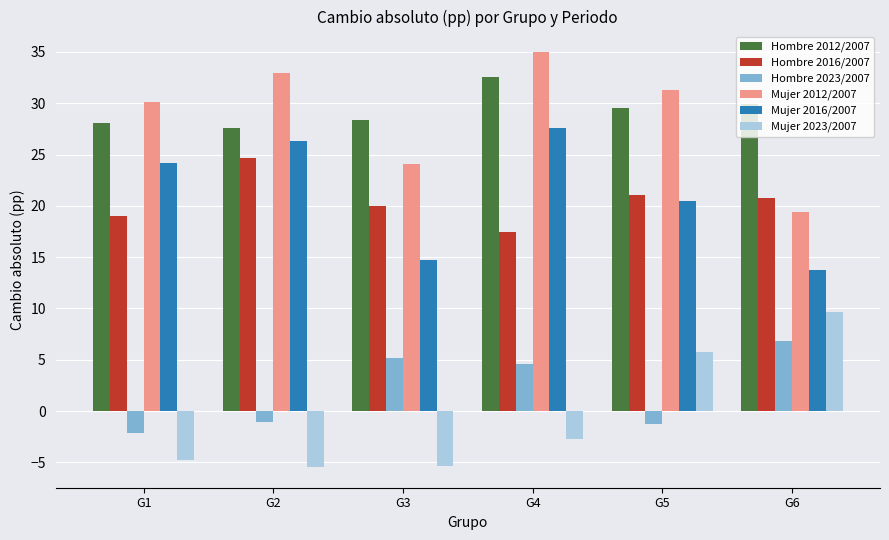

What is the total value across all series at G3?

87.0